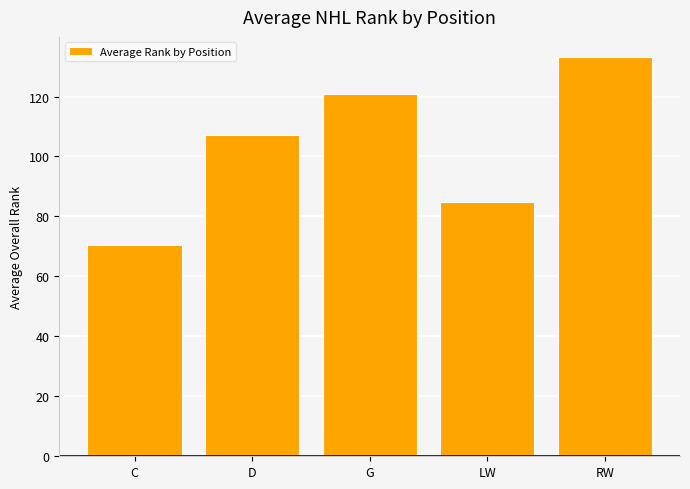

How many data points are less than 107?

2